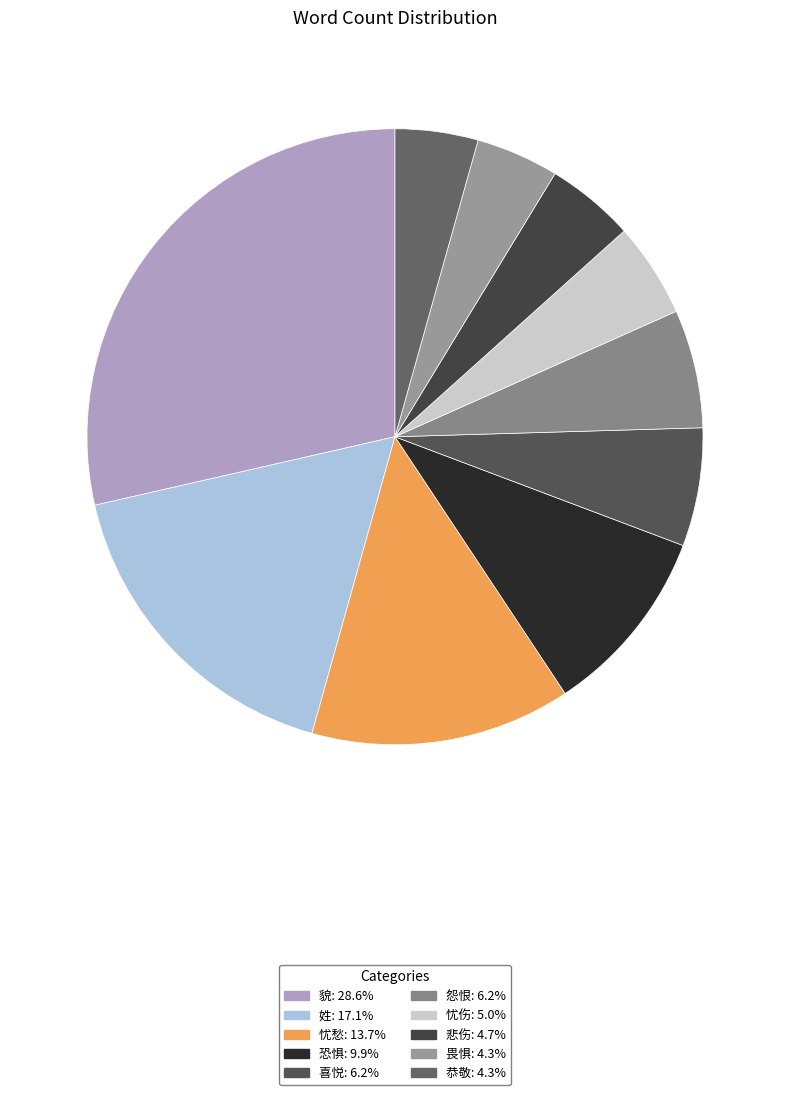

Which category has the biggest portion of the pie?

貌